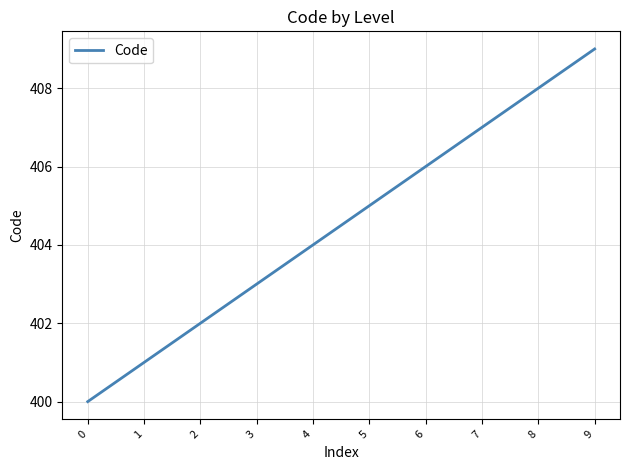

Rank the categories by value from lowest to highest.

0, 1, 2, 3, 4, 5, 6, 7, 8, 9